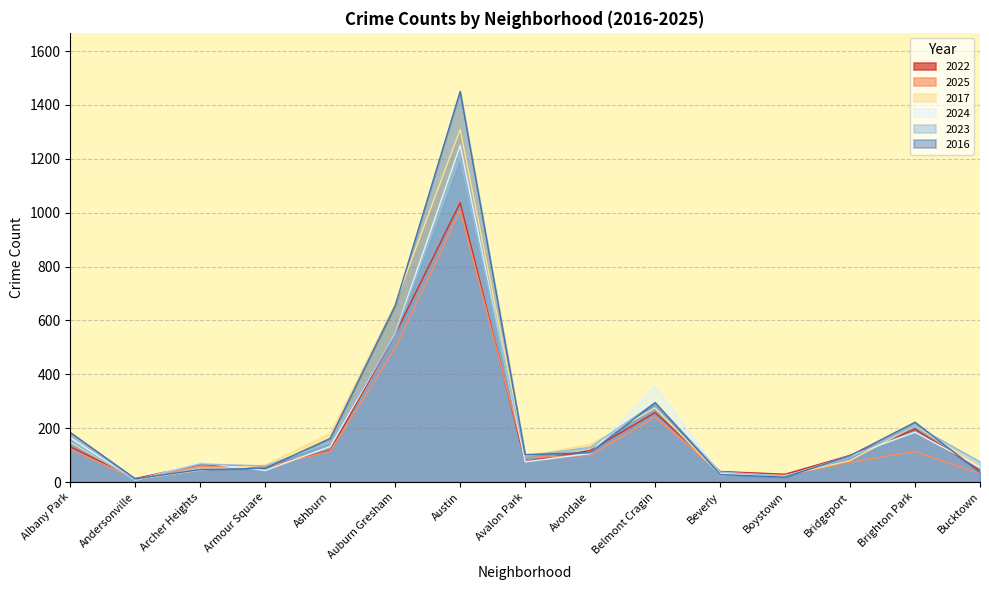

The 2024 series shows 71 at Ashburn. True or false?

False